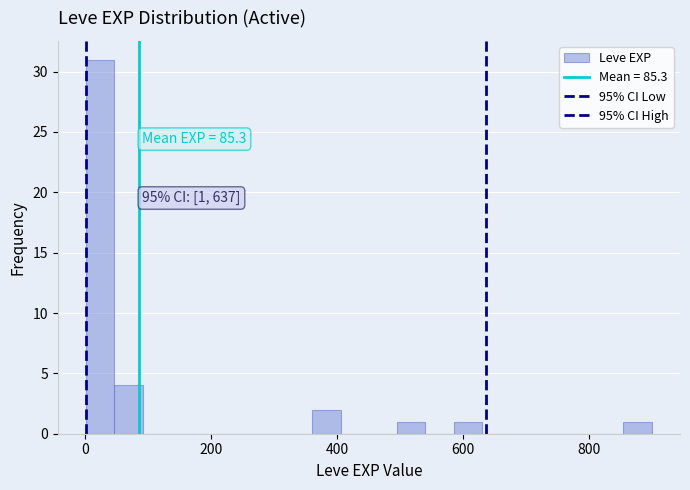

Read against the x-axis, roughly where is the centre of the tallest bar?

20